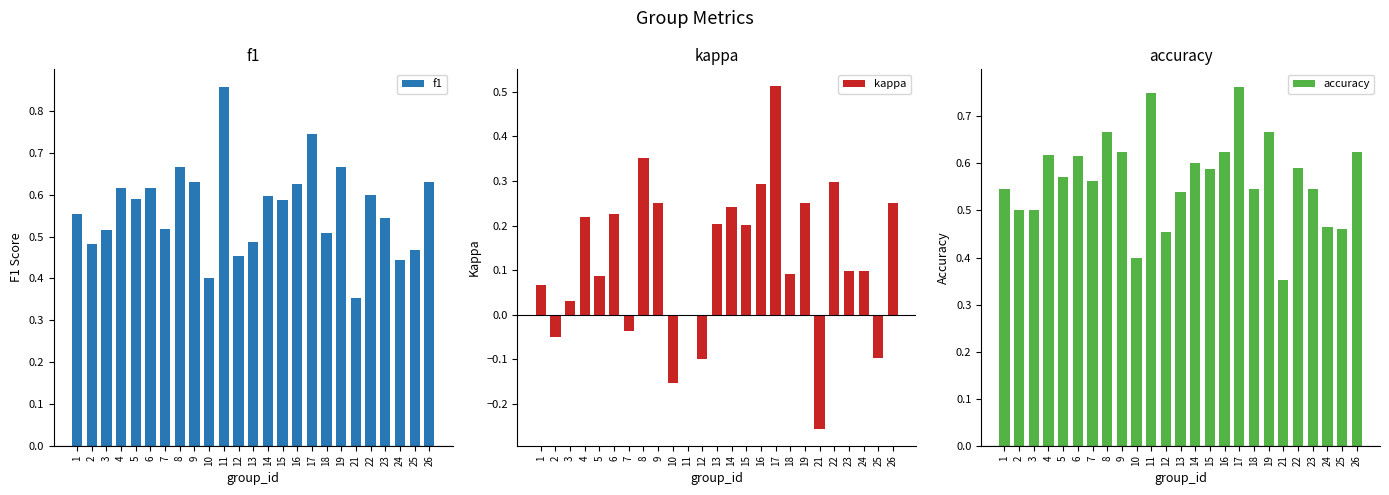

Which has a higher value, 13 or 5?

5